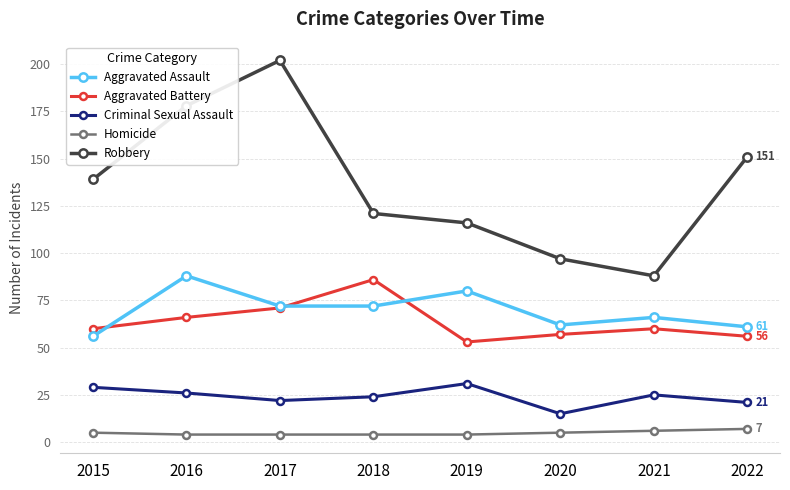

Where is the first local maximum for Robbery?

2017